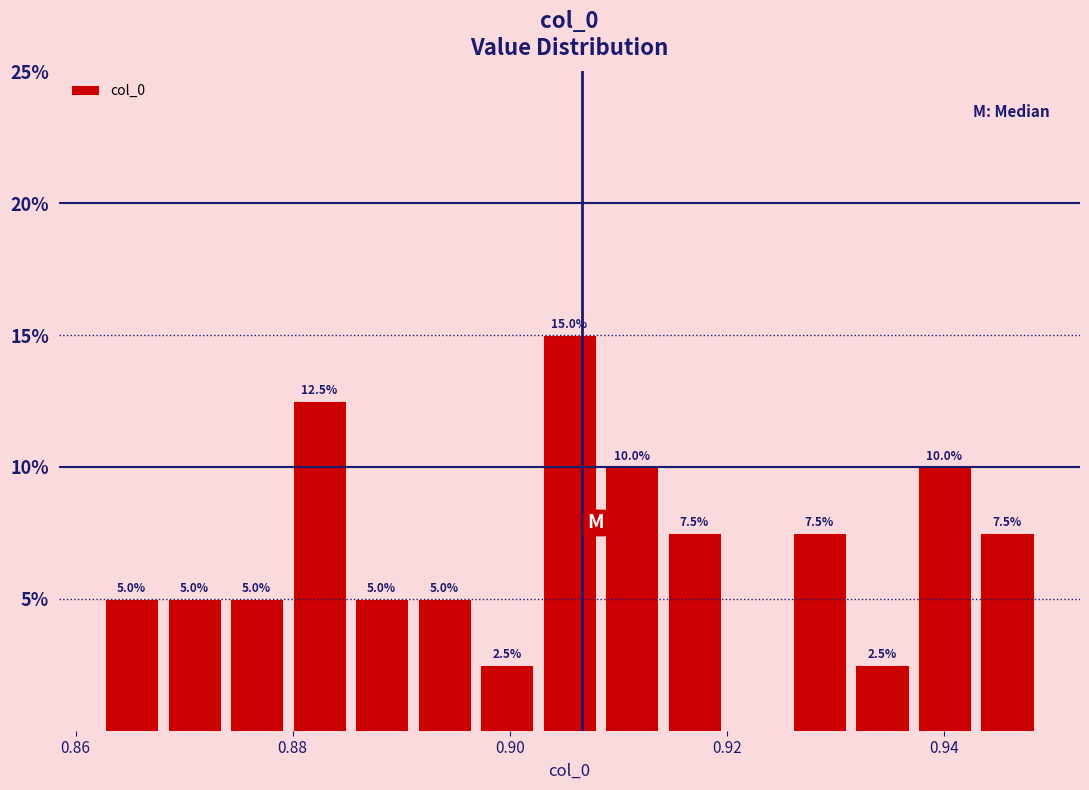

Read against the x-axis, roughly where is the centre of the tallest bar?

0.906